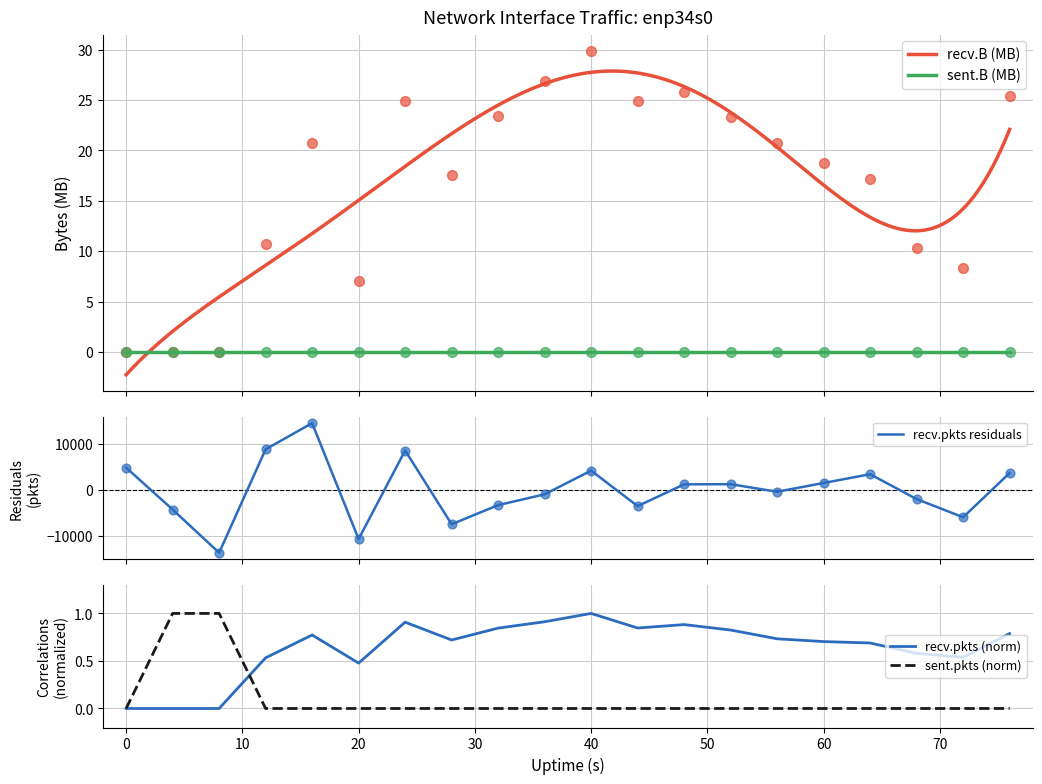

At how many categories does at least one series exceed 12?

13